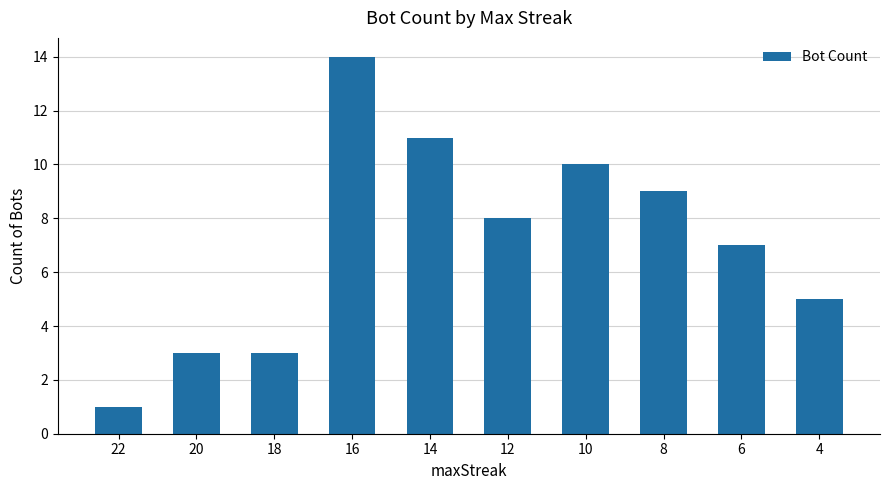

What is the difference between the maximum and minimum values?

13